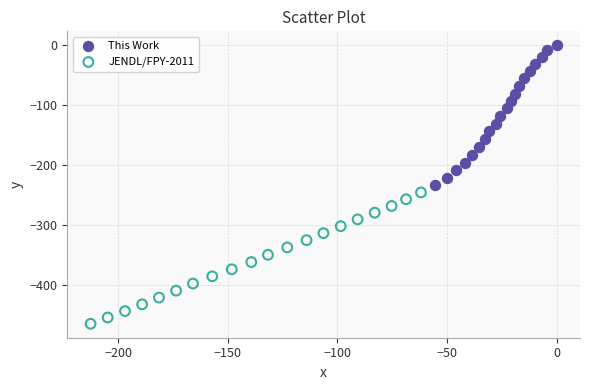

What are all the series names shown in the legend?

This Work, JENDL/FPY-2011